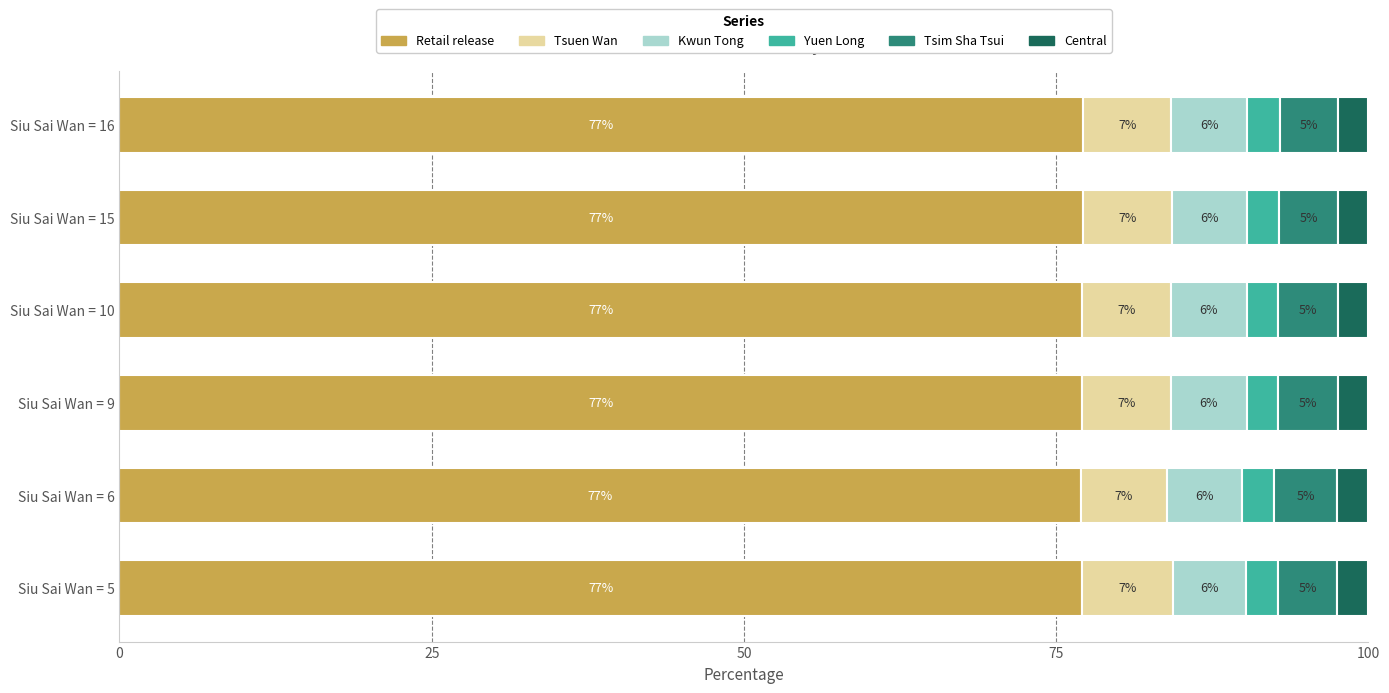

What is the lowest value of the Retail release series?

77.0